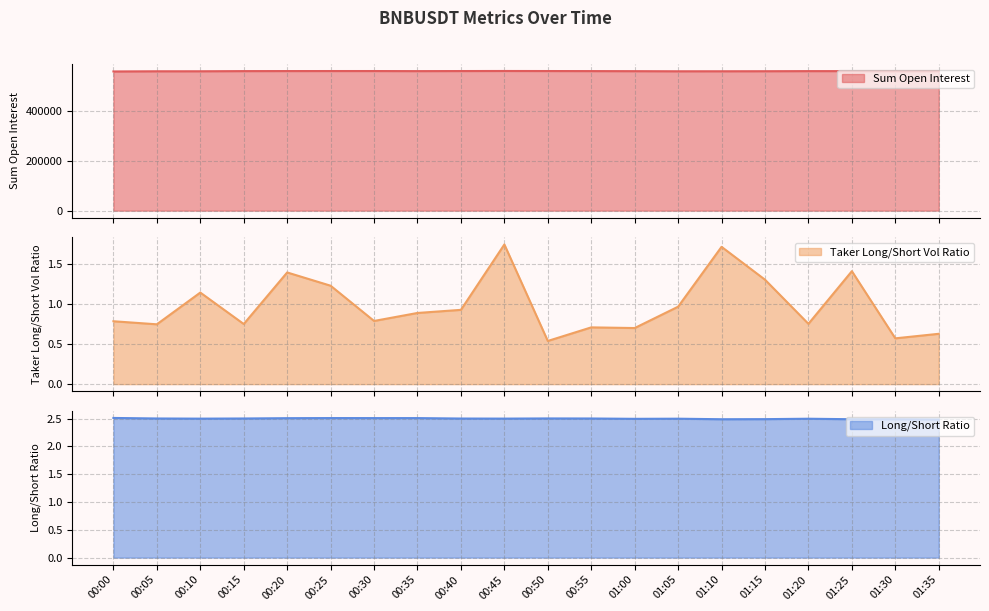

What is the sum of the sum_open_interest values at 00:55 and 00:15?

1119193.5